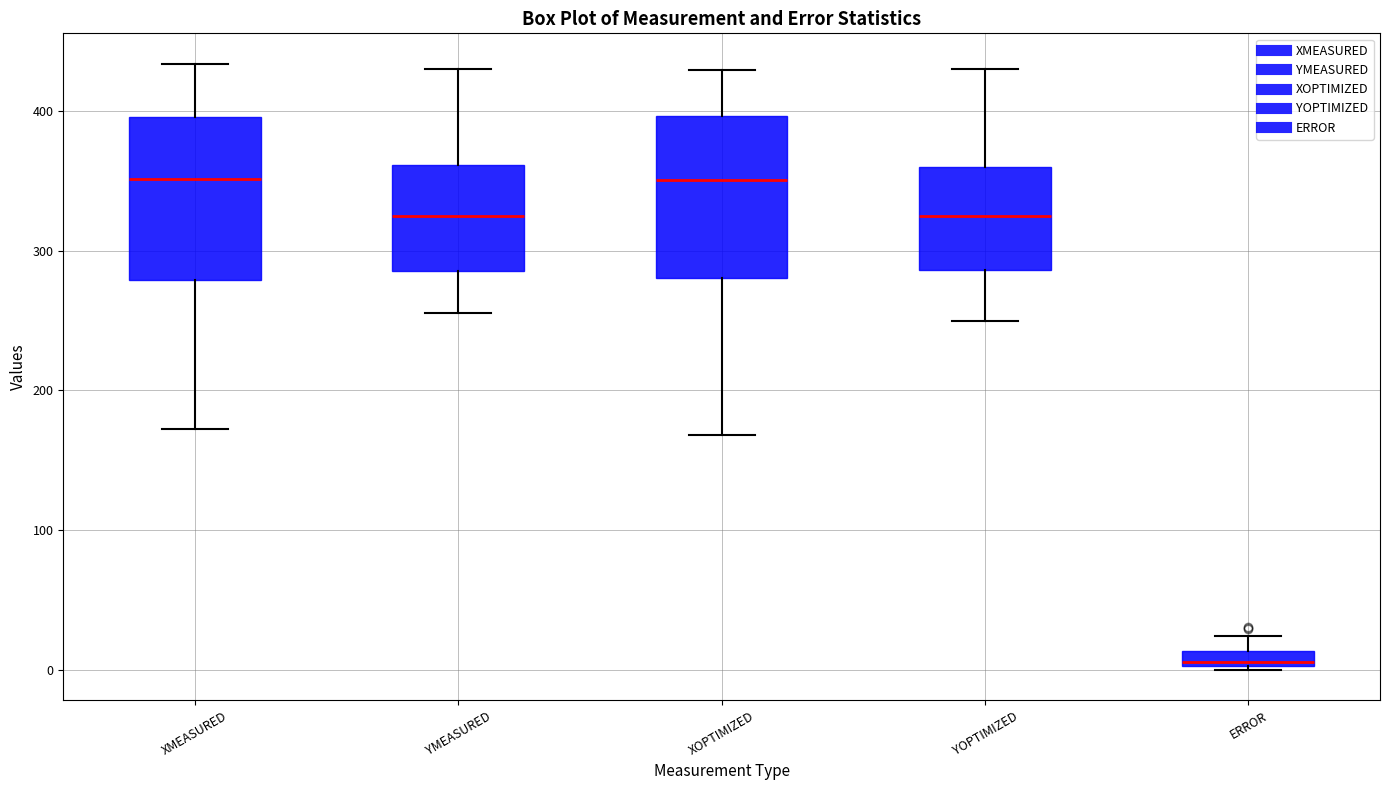

Where does the lower whisker of the box for XMEASURED end on the y-axis? The values are not printed on the chart, so give them approximately, as read against the axis.

170